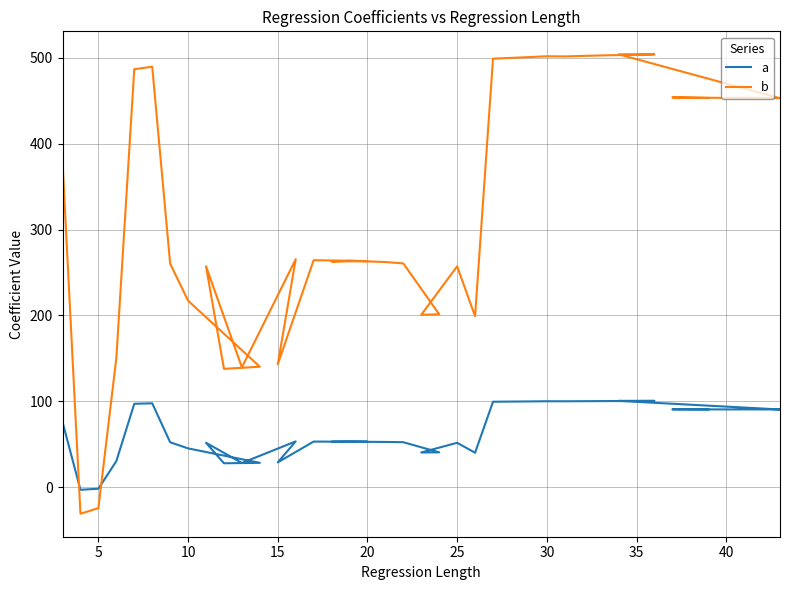

How many data points does each series have?

40